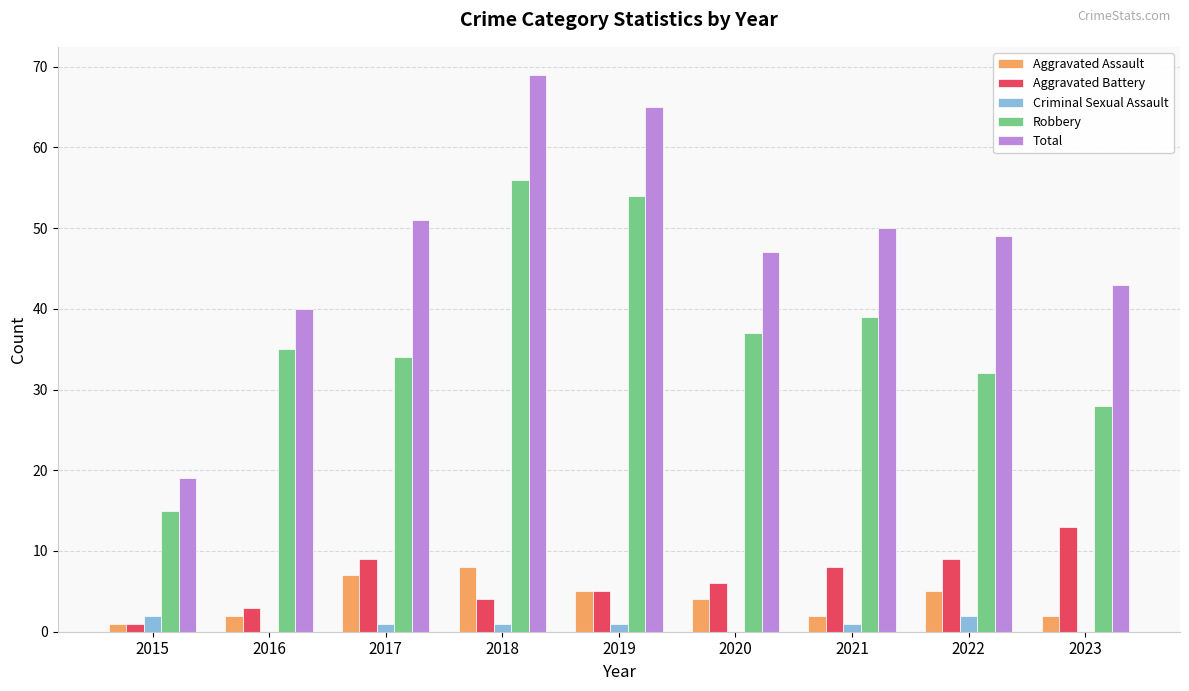

How many data points does each series have?

9